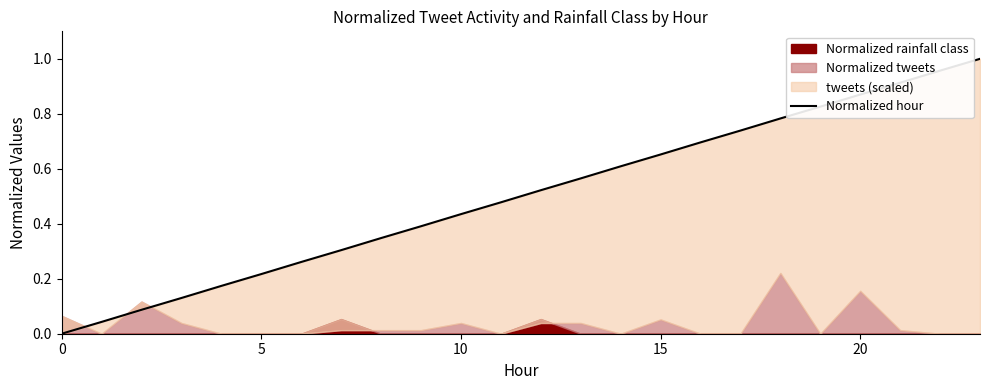

What is the difference between the maximum and second lowest values?

1.0